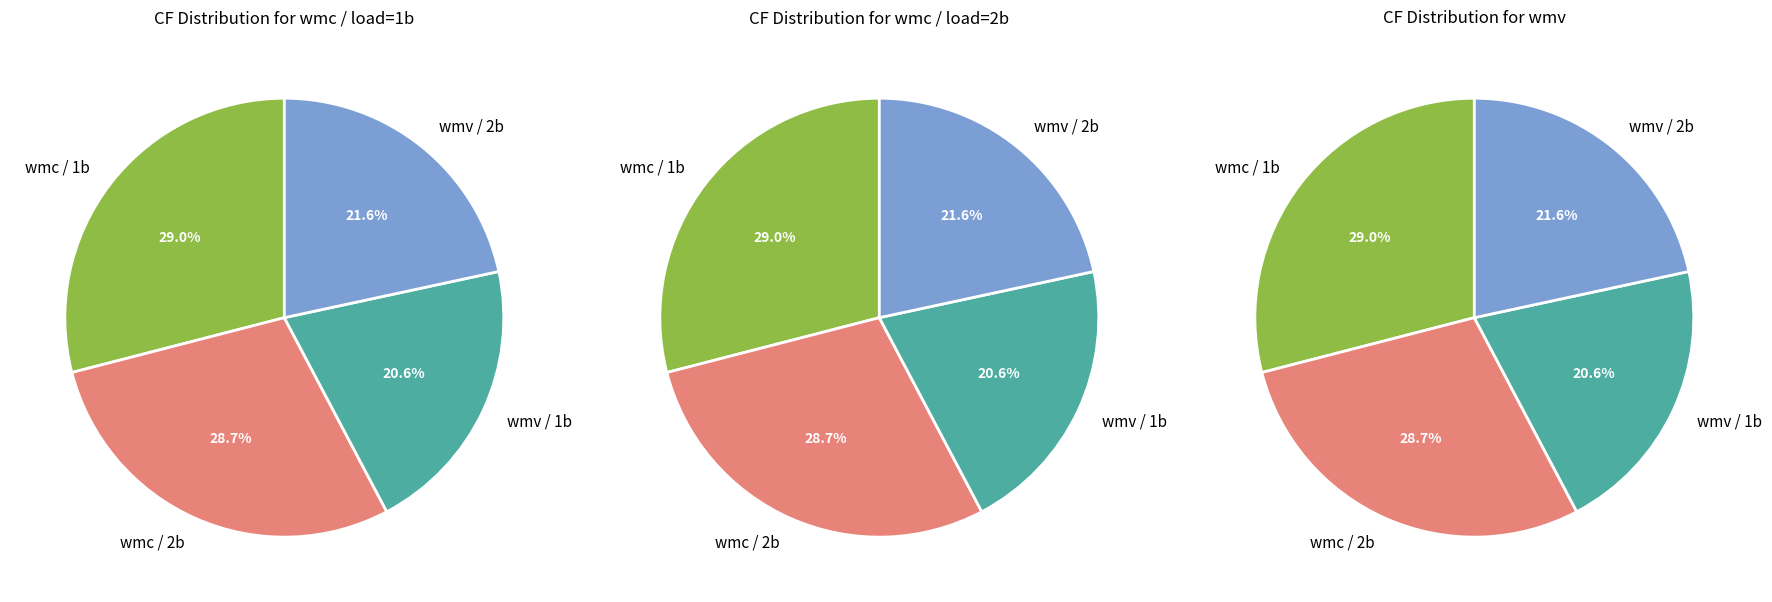

What is the total percentage of 2b and 1b?

100.0%